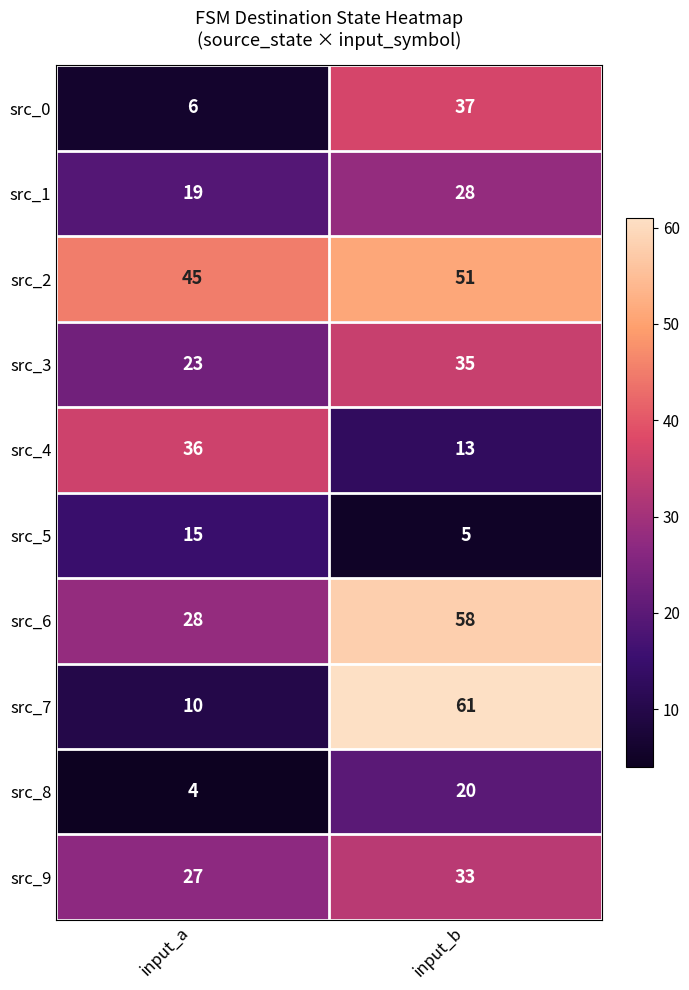

Is it true that src_4 equals 18 at input_b?

False